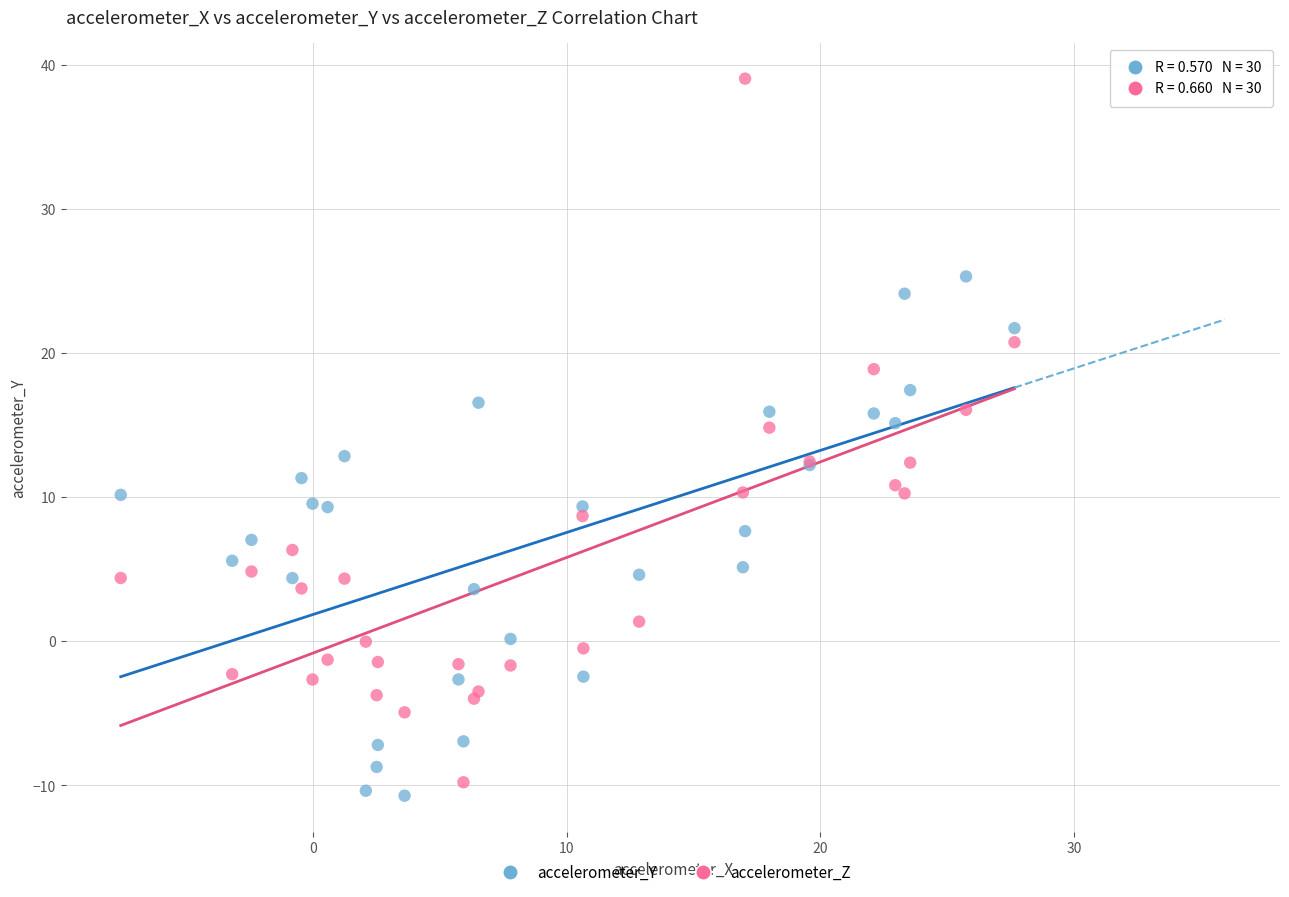

Which series contains the highest Y value?

accelerometer_Z